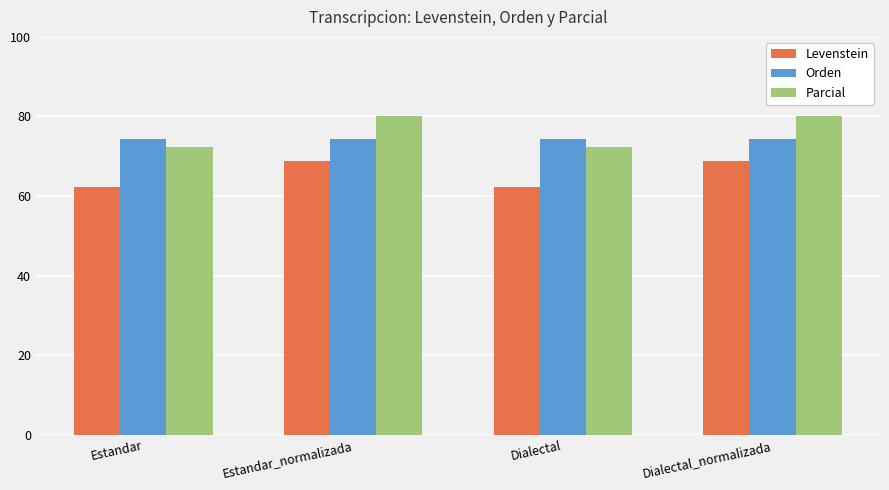

Rank the series by their maximum value, from highest to lowest.

Parcial, Orden, Levenstein